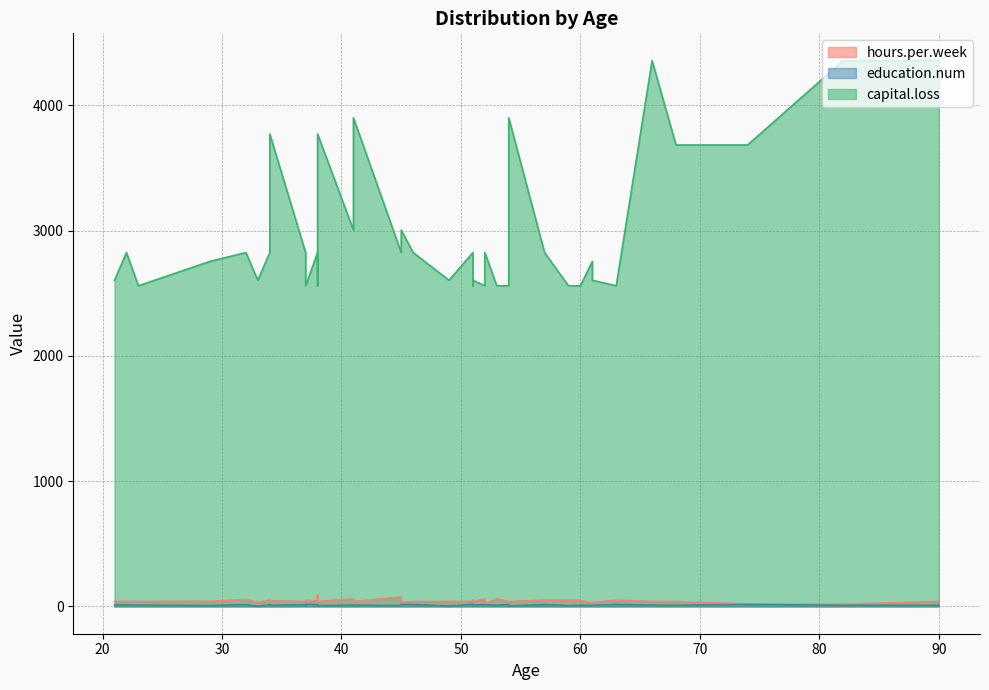

How many categories are shown in the chart?

40